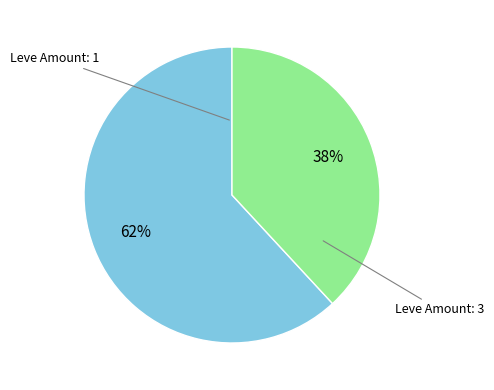

How many slices are in this pie chart?

2